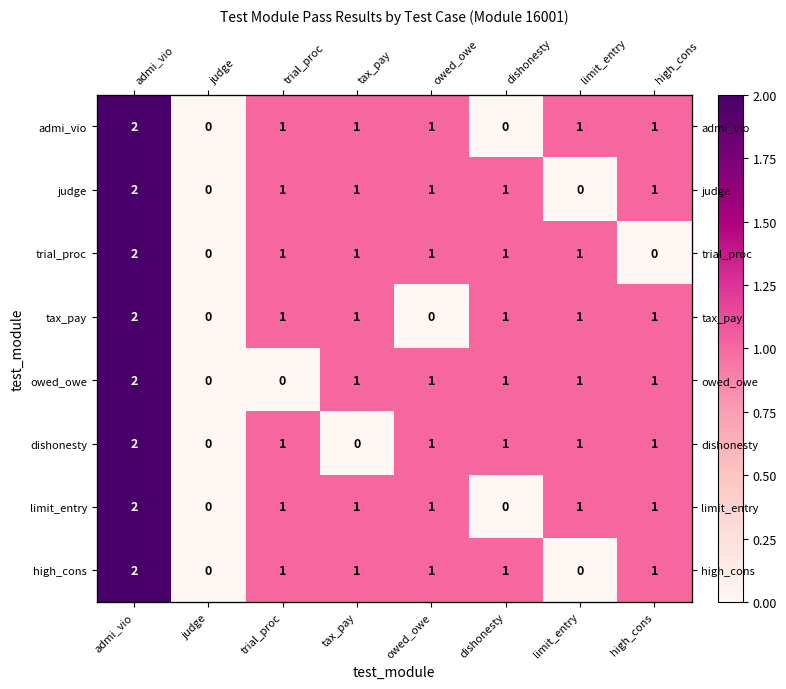

Between judge and tax_pay, which is larger?

tax_pay